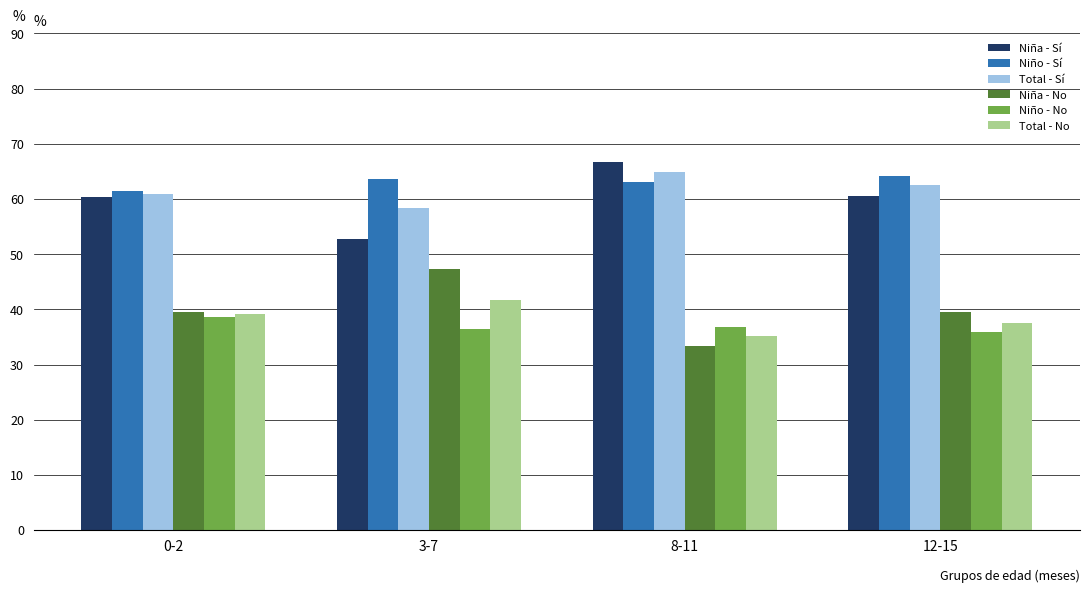

What are all the series names shown in the legend?

Niña - Sí, Niño - Sí, Total - Sí, Niña - No, Niño - No, Total - No